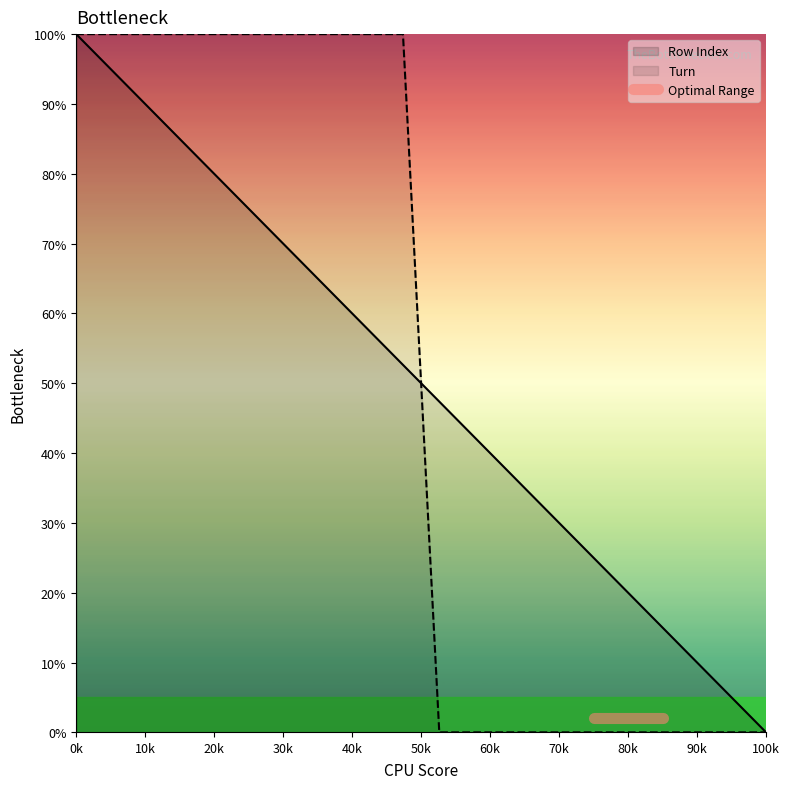

True or false: Turn and Row Index cross at least once.

True